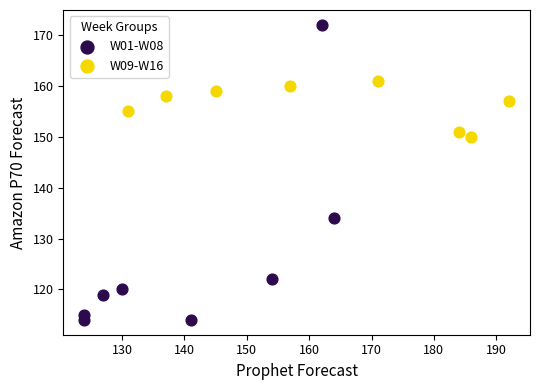

Which series reaches the minimum Y coordinate?

W01-W08